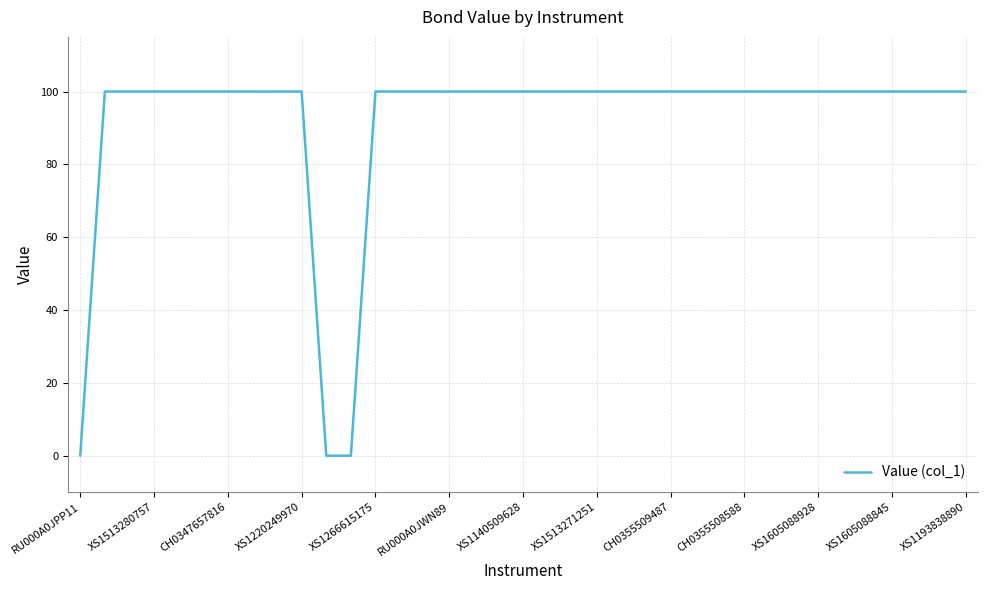

What is the maximum value shown in the chart?

100